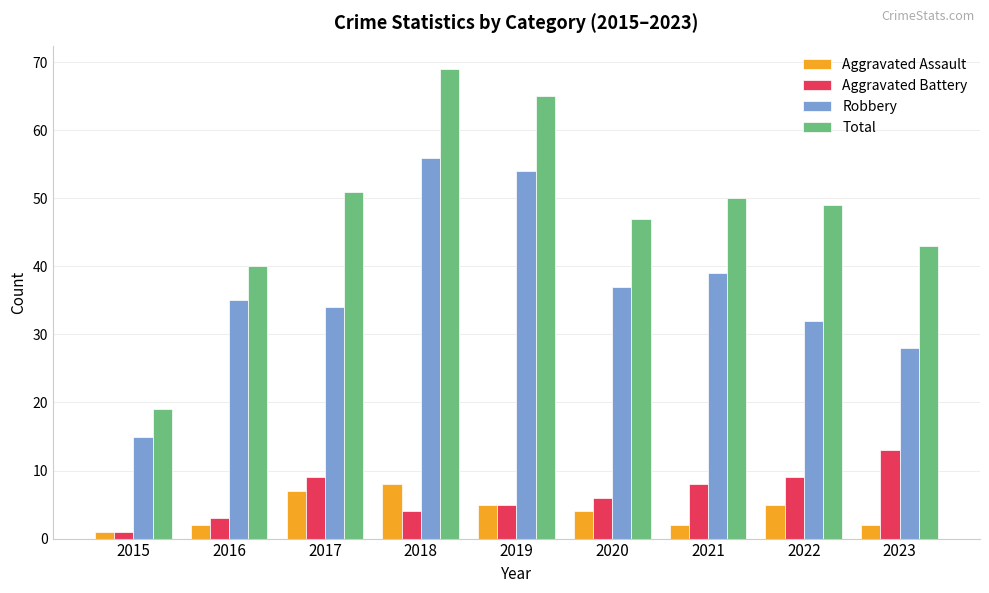

Reading left to right, what are all the values shown in this chart?

Aggravated Assault: 2015=1	2016=2	2017=7	2018=8	2019=5	2020=4	2021=2	2022=5	2023=2
Aggravated Battery: 2015=1	2016=3	2017=9	2018=4	2019=5	2020=6	2021=8	2022=9	2023=13
Robbery: 2015=15	2016=35	2017=34	2018=56	2019=54	2020=37	2021=39	2022=32	2023=28
Total: 2015=19	2016=40	2017=51	2018=69	2019=65	2020=47	2021=50	2022=49	2023=43